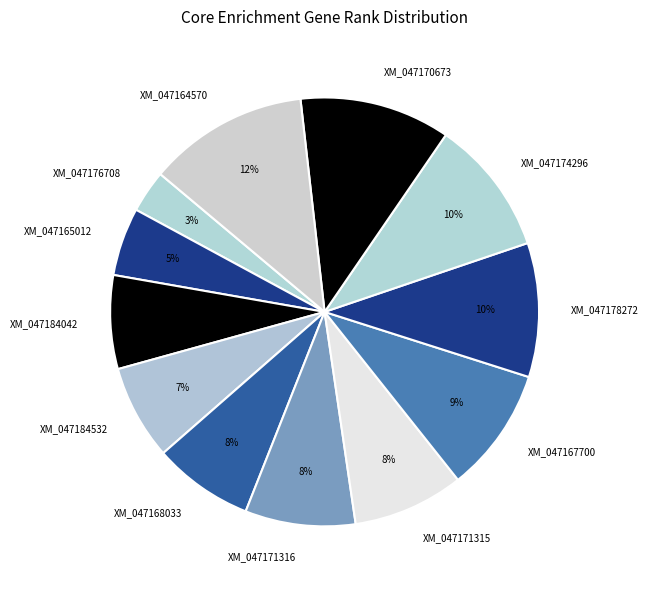

Between XM_047176708 and XM_047165012, which is larger?

XM_047165012